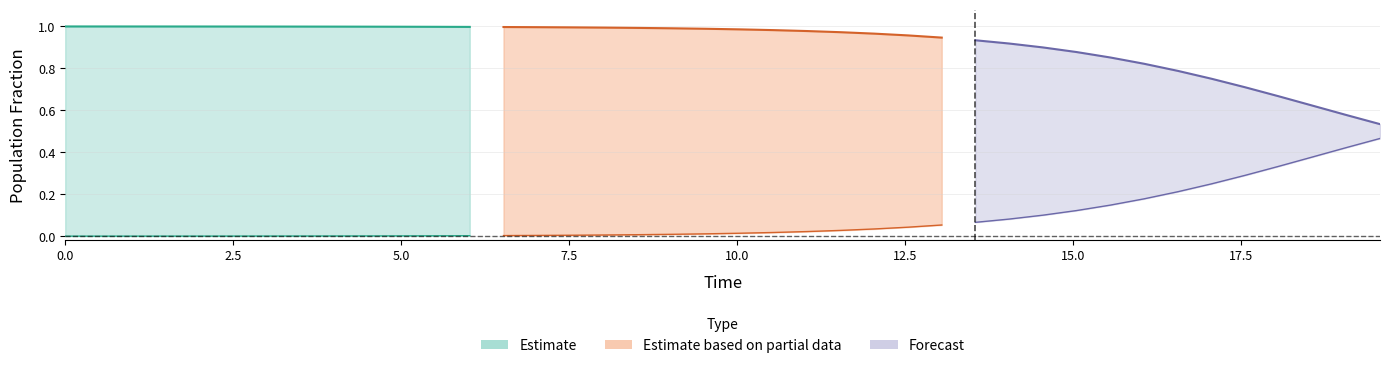

At which category is the sum across all series the highest?

16